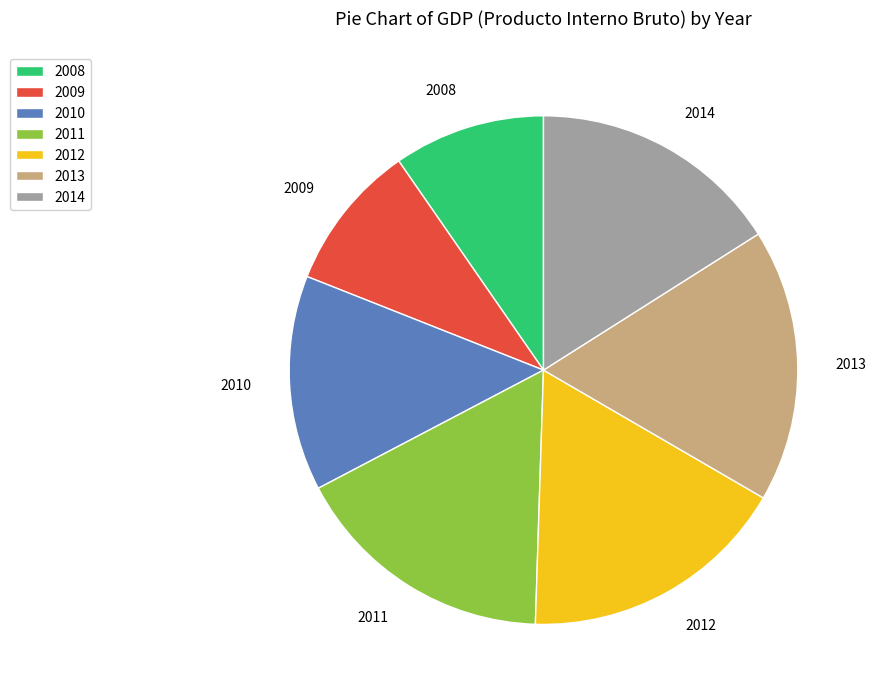

Is the sum of 2010 and 2013 greater than half?

No